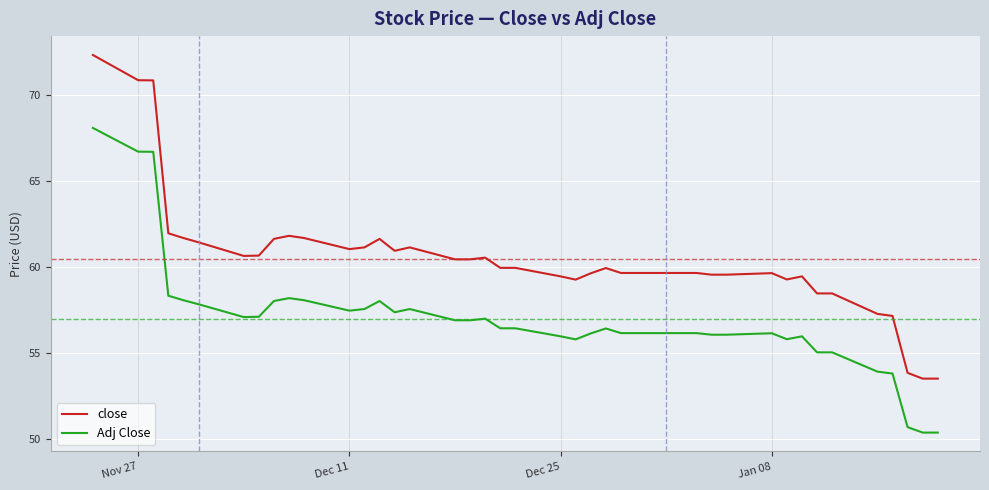

True or false: Adj Close and close cross at least once.

False